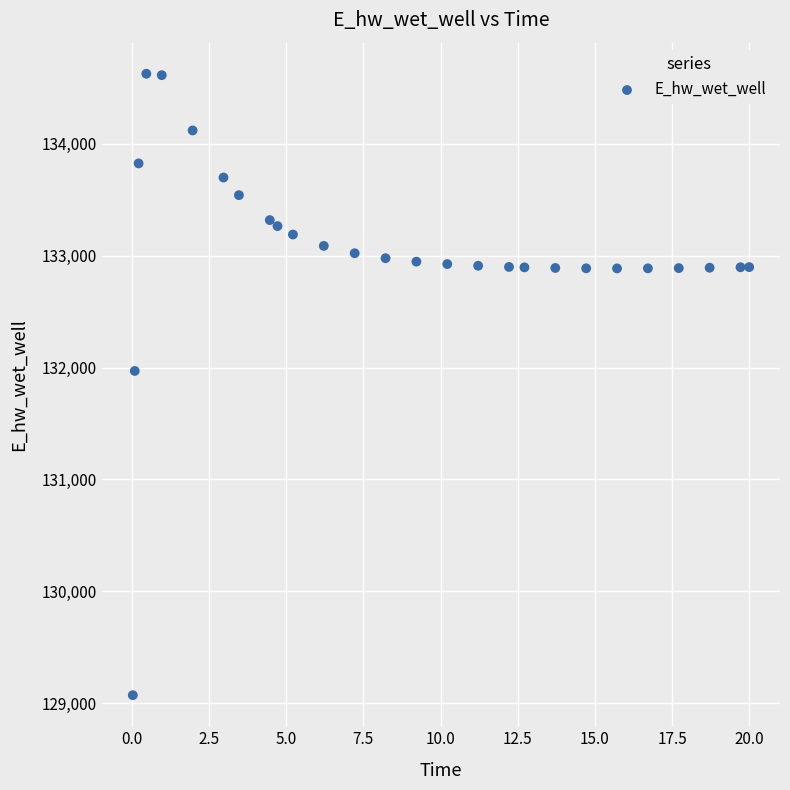

What Y value in the scatter plot is closest to 131848?

131969.8